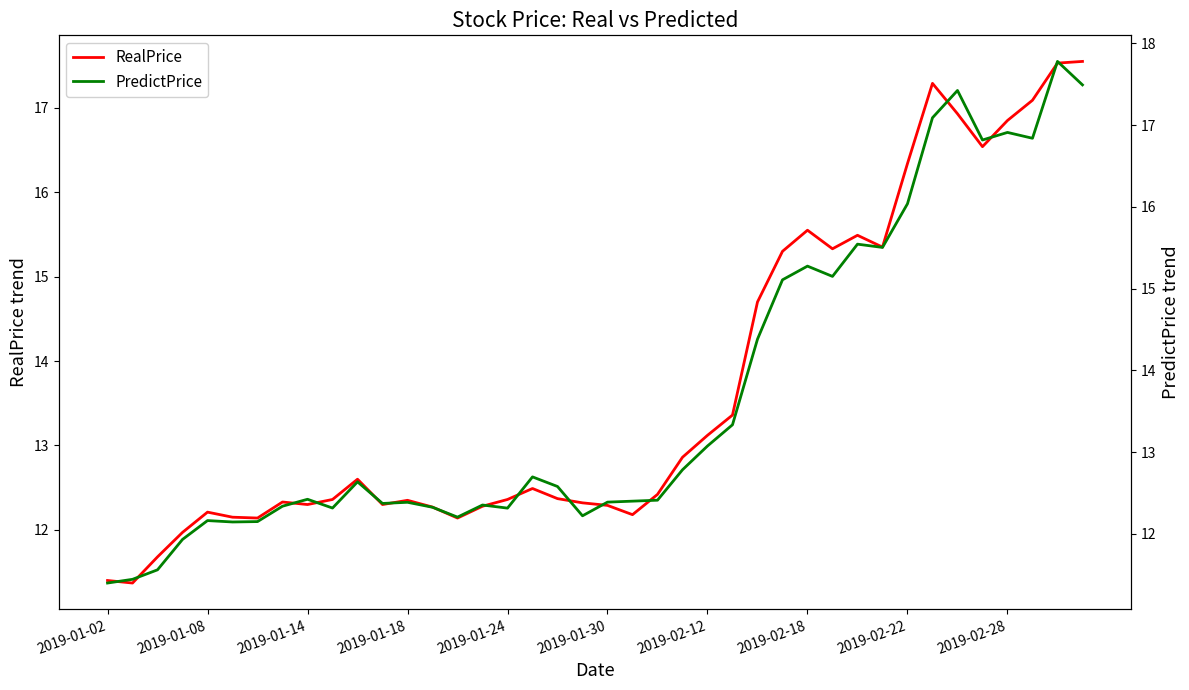

True or false: PredictPrice and RealPrice intersect in this chart.

True